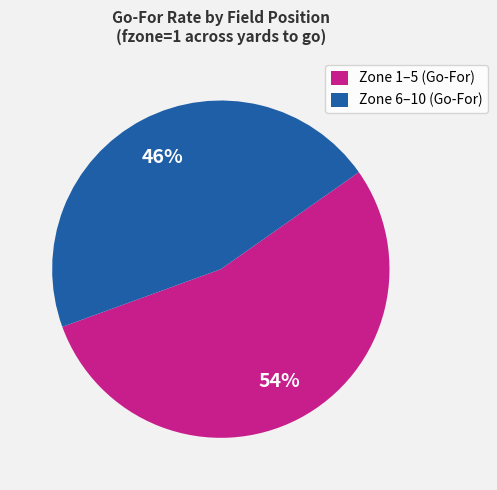

Combined, do Zone 1–5 (Go-For) and Zone 6–10 (Go-For) account for over 50%?

Yes